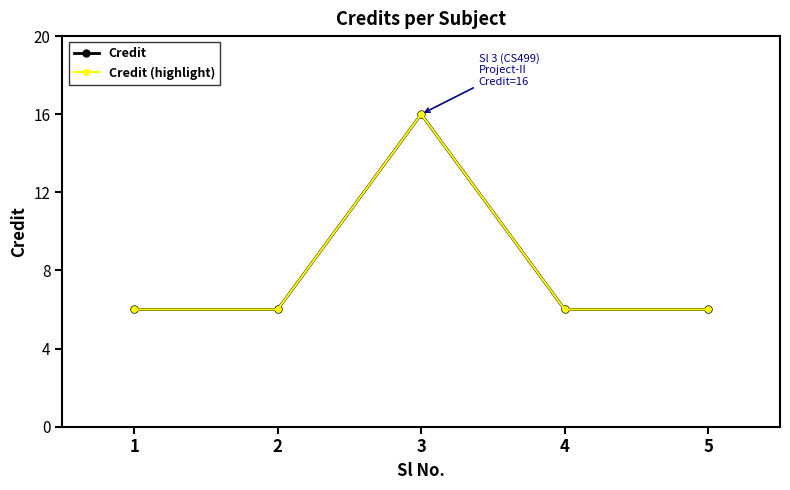

True or false: Credit (highlight) and Credit intersect in this chart.

False